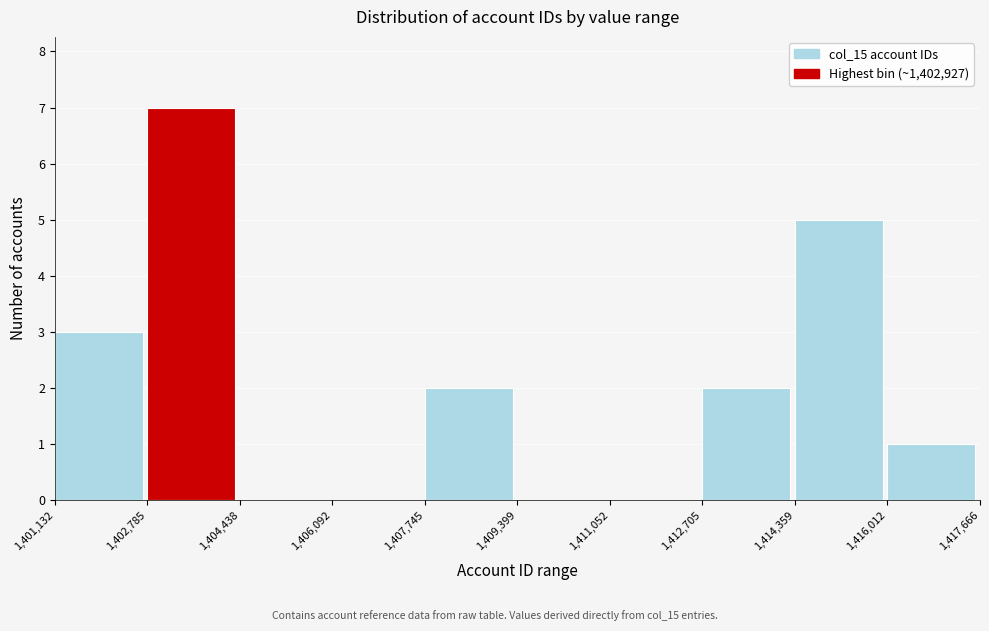

Reading left to right, list every bar in this chart as the range it spans on the x-axis followed by its height. The values are not printed on the chart, so give them approximately, as read against the axis.

1,401,132 to 1,402,785: 3
1,402,785 to 1,404,438: 7
1,404,438 to 1,406,092: 0
1,406,092 to 1,407,745: 0
1,407,745 to 1,409,399: 2
1,409,399 to 1,411,052: 0
1,411,052 to 1,412,705: 0
1,412,705 to 1,414,359: 2
1,414,359 to 1,416,012: 5
1,416,012 to 1,417,666: 1